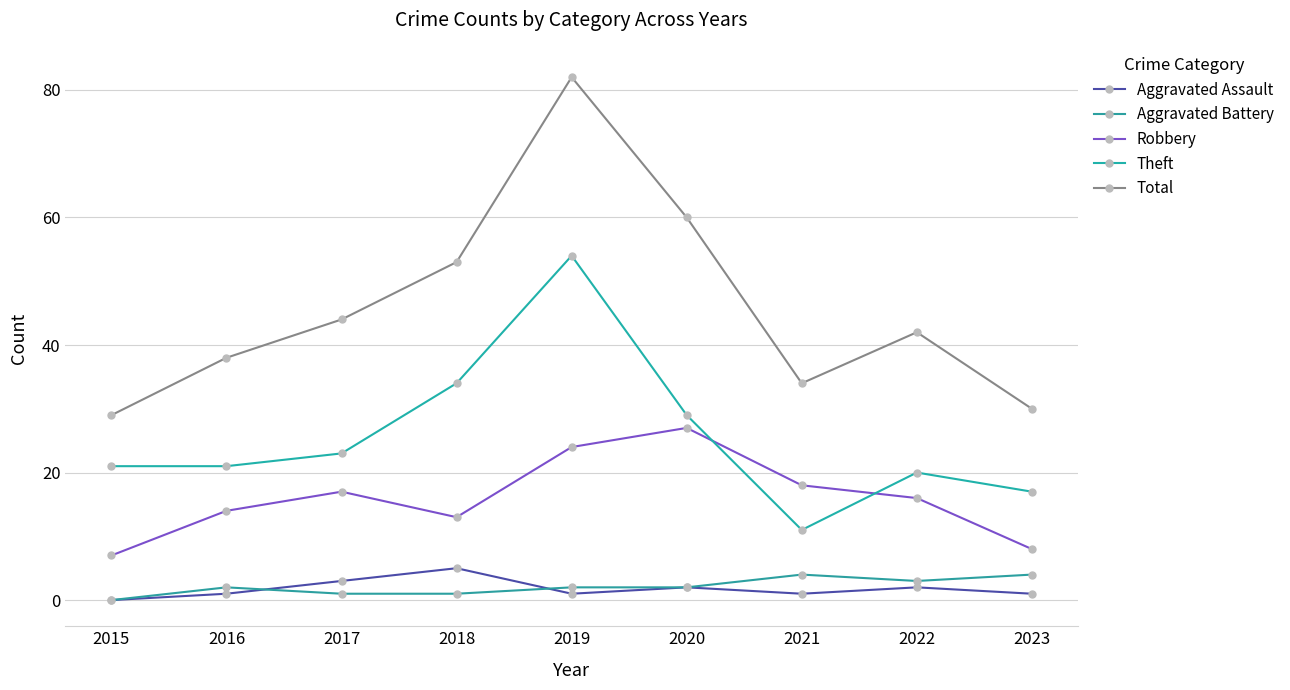

What is the approximate value of Aggravated Battery at 2018?

1